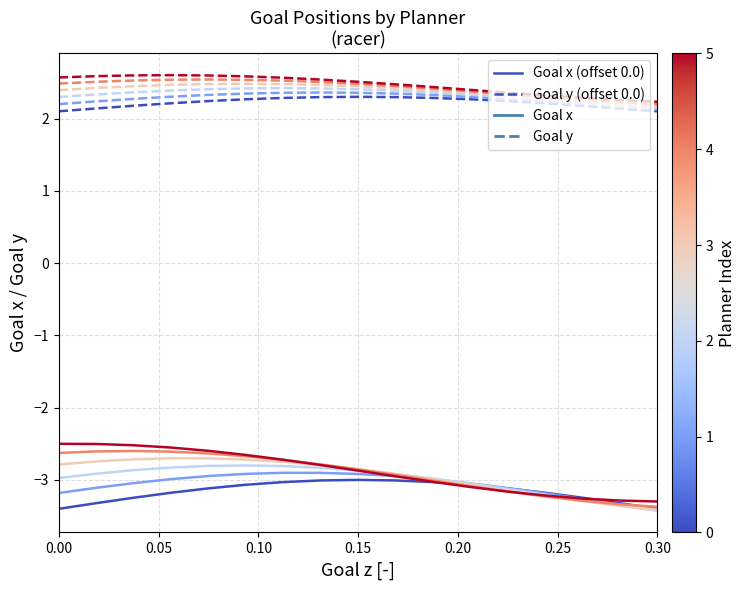

Is the value of Goal y (offset 0.0) at 16 greater than the value of Goal x (offset 0.0) at 13?

Yes